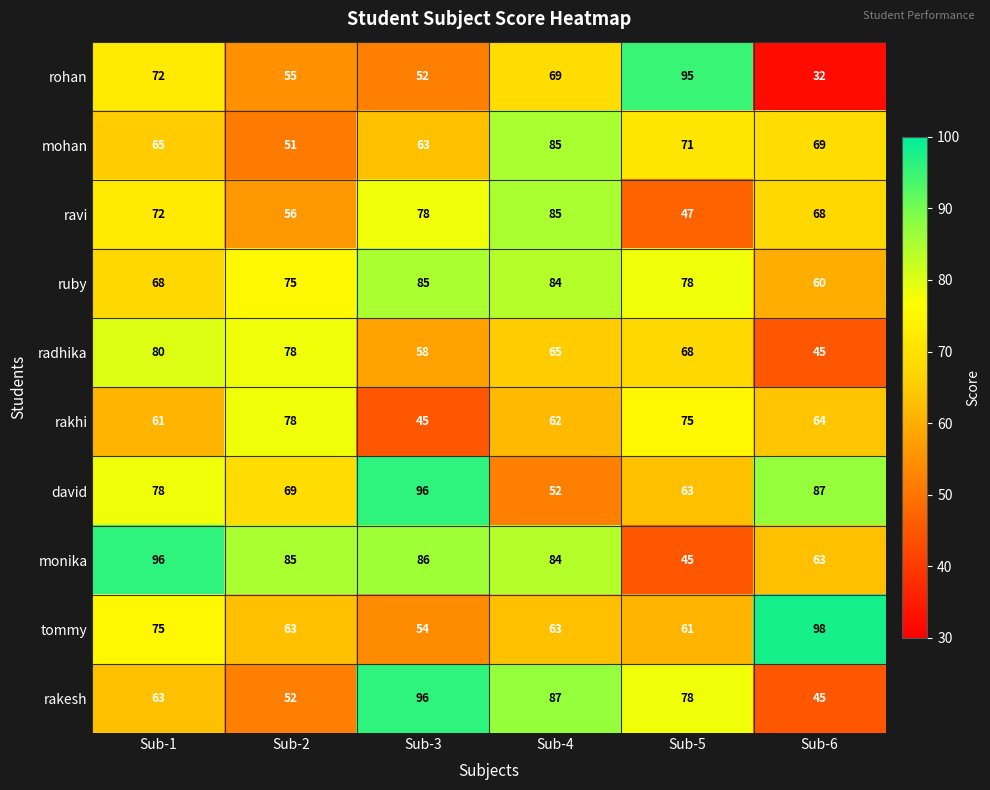

What is the total value across all series at Sub-5?

681